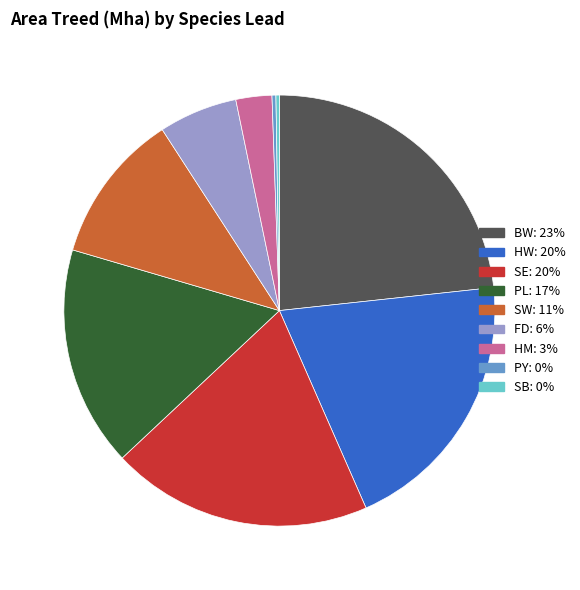

Is there any slice that represents more than half of the pie?

No